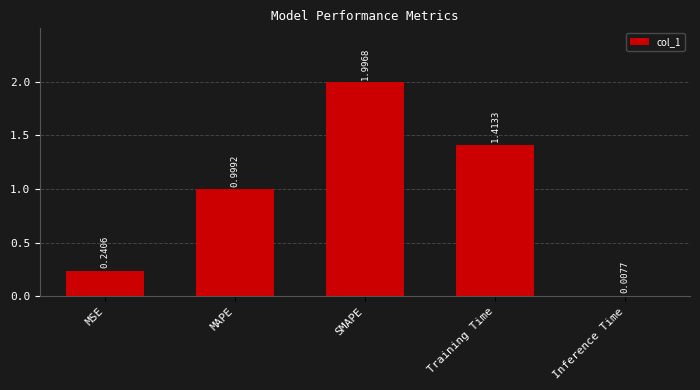

The chart shows a value of 1.0 at MAPE. True or false?

True